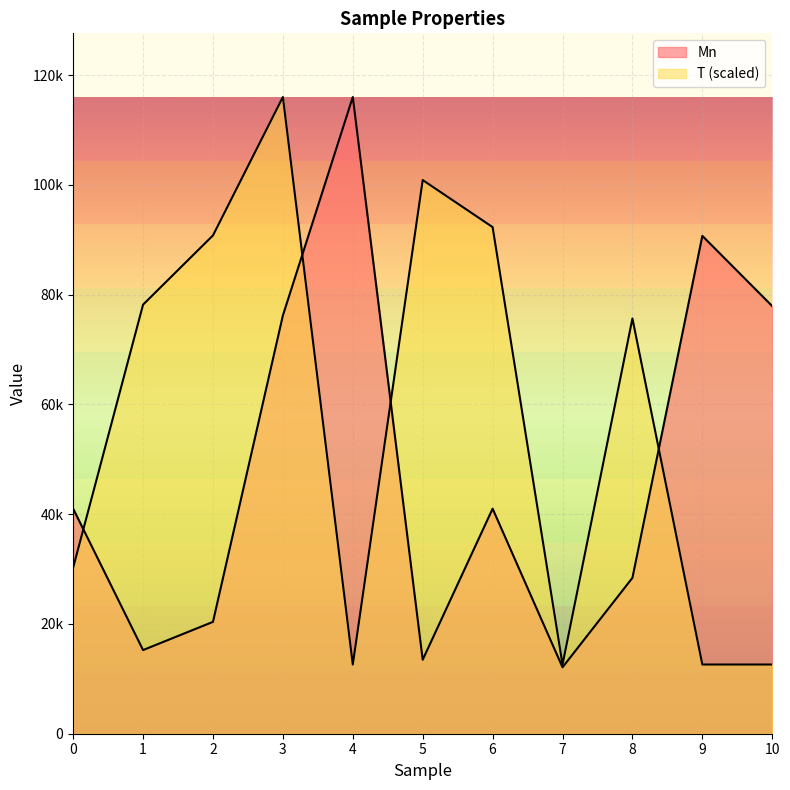

What is the difference between the T values at 4 and 2?

78173.9